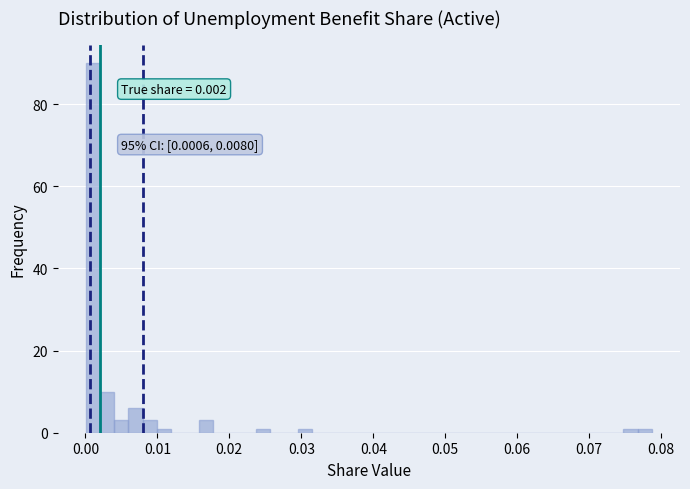

Around what value on the x-axis is the tallest bar? Give the approximate position of its centre, as read against the axis.

0.001